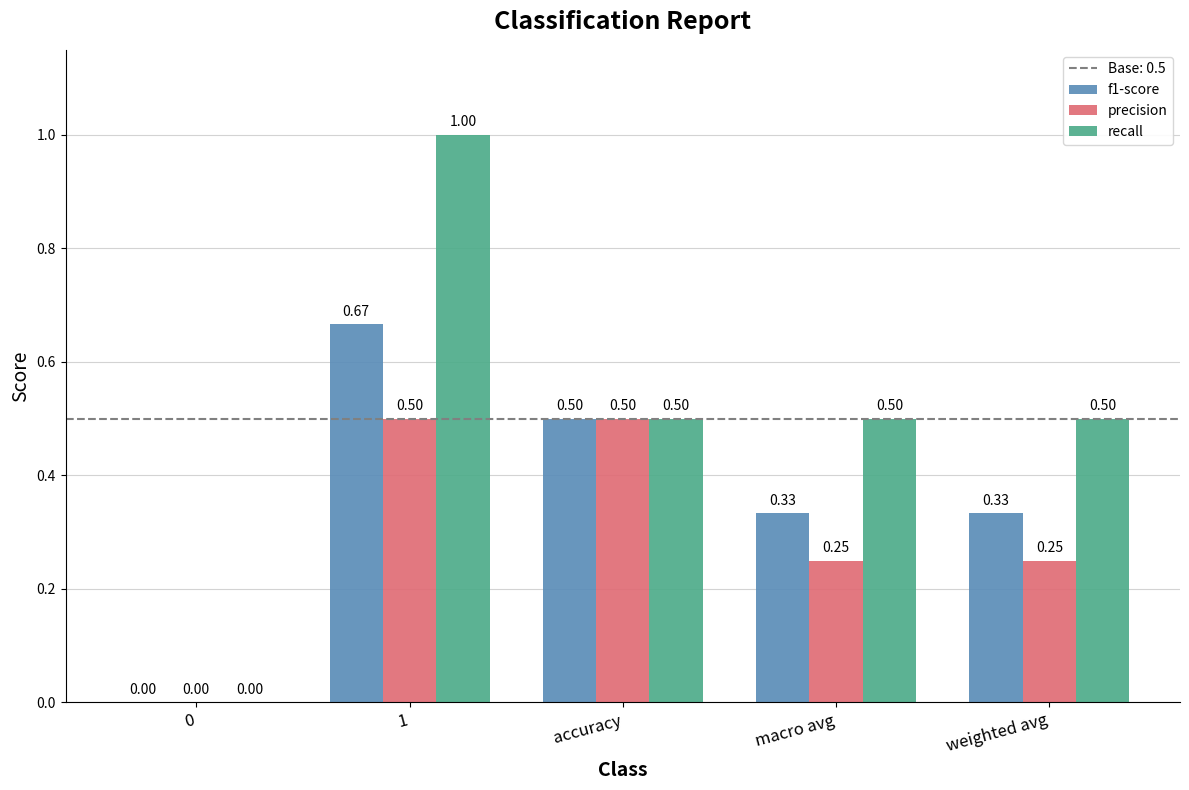

What is the sum of the recall values at 1 and macro avg?

1.5